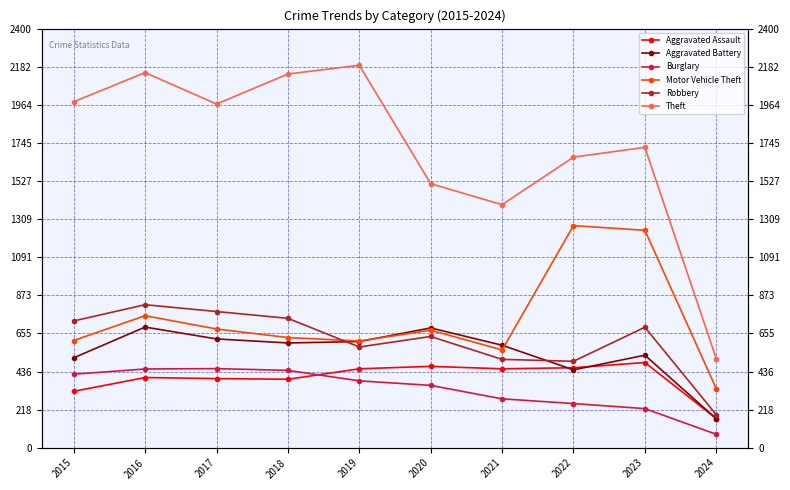

Read the Motor Vehicle Theft value at 2022, to the nearest 10.

1270